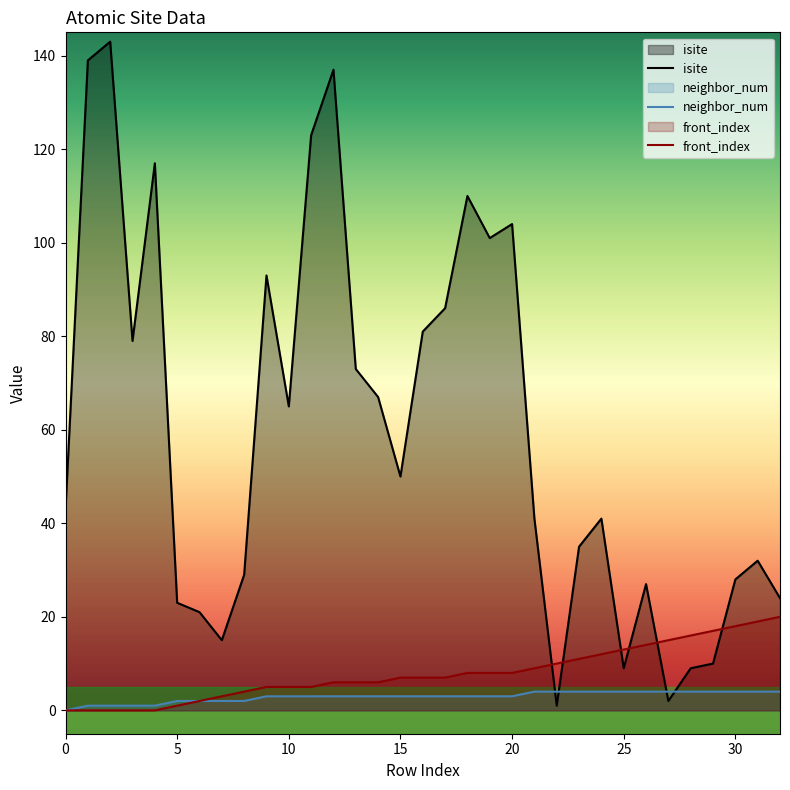

Reading left to right, list all the values displayed in this chart.

isite: 43	139	143	79	117	23	21	15	29	93	65	123	137	73	67	50	81	86	110	101	104	41	1	35	41	9	27	2	9	10	28	32	24
neighbor_num: 0	1	1	1	1	2	2	2	2	3	3	3	3	3	3	3	3	3	3	3	3	4	4	4	4	4	4	4	4	4	4	4	4
front_index: 0	0	0	0	0	1	2	3	4	5	5	5	6	6	6	7	7	7	8	8	8	9	10	11	12	13	14	15	16	17	18	19	20